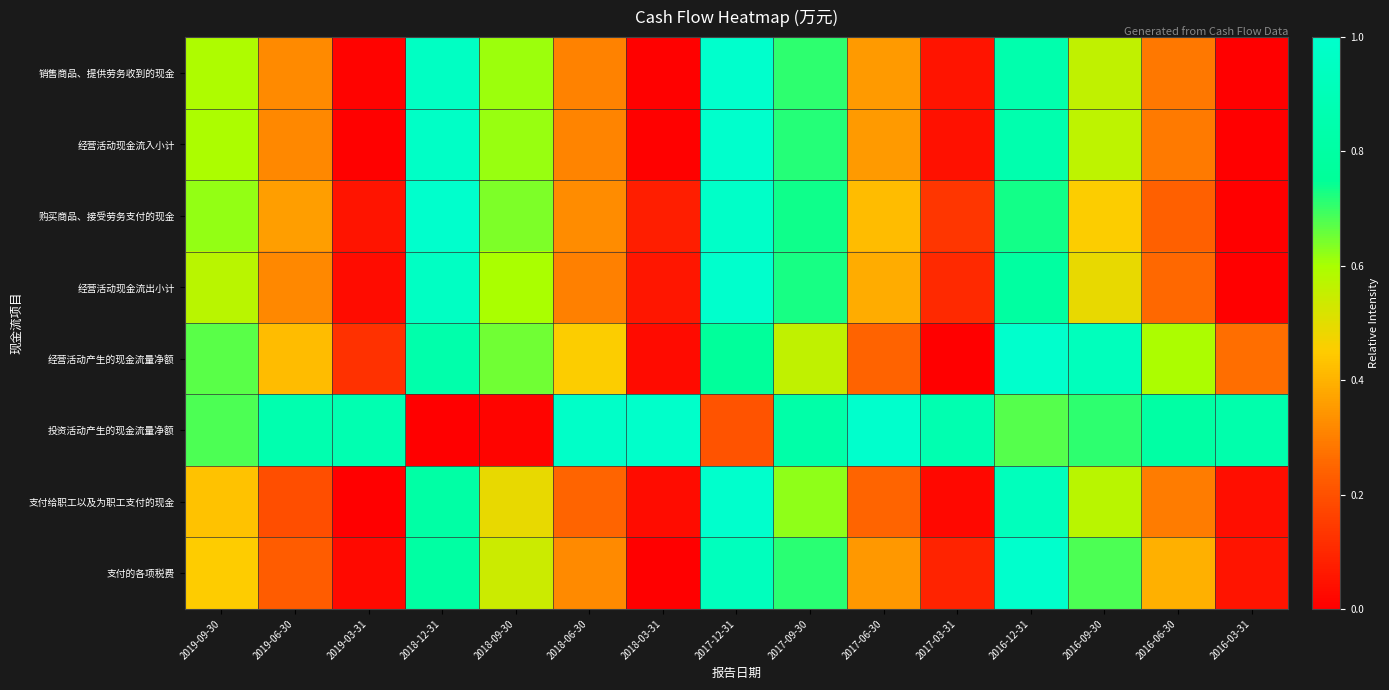

Rank the series by their maximum value, from highest to lowest.

销售商品、提供劳务收到的现金, 经营活动现金流入小计, 经营活动现金流出小计, 购买商品、接受劳务支付的现金, 投资活动产生的现金流量净额, 经营活动产生的现金流量净额, 支付给职工以及为职工支付的现金, 支付的各项税费